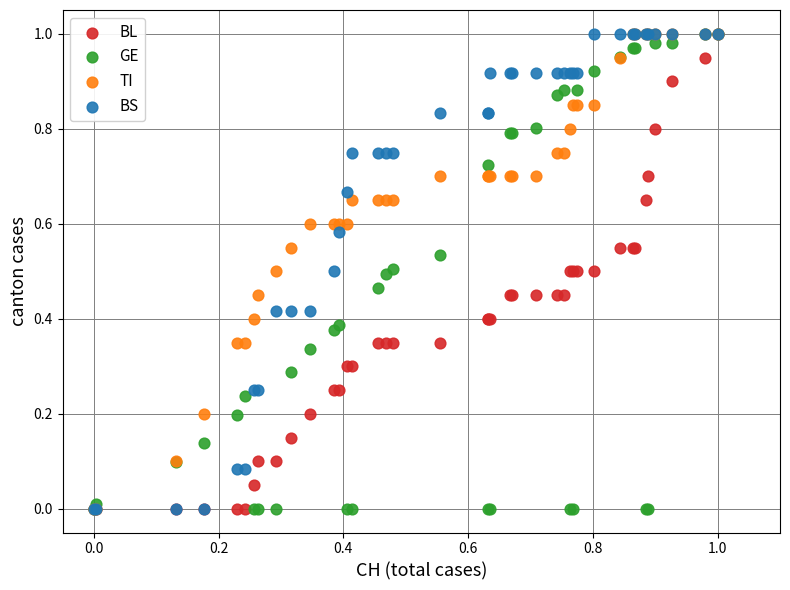

What are all the series names shown in the legend?

BL, GE, TI, BS